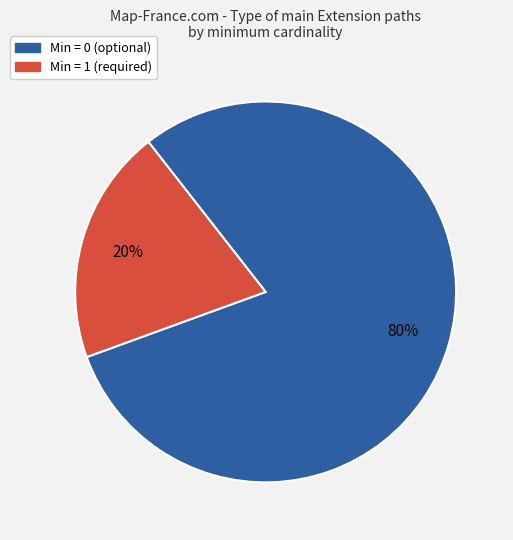

To the nearest percent, what is the difference between the largest and smallest slice percentages?

60%